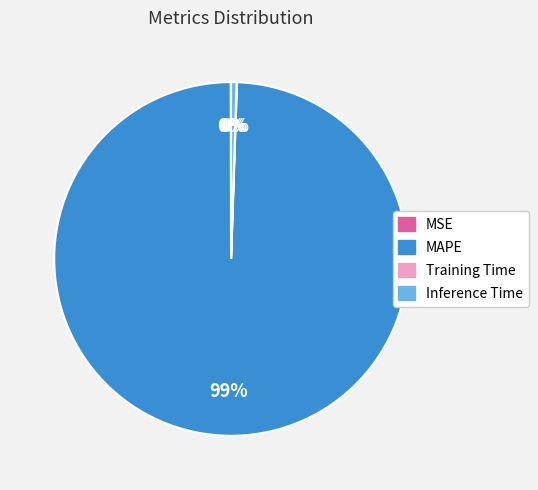

Does MAPE account for over 50% of the chart?

Yes